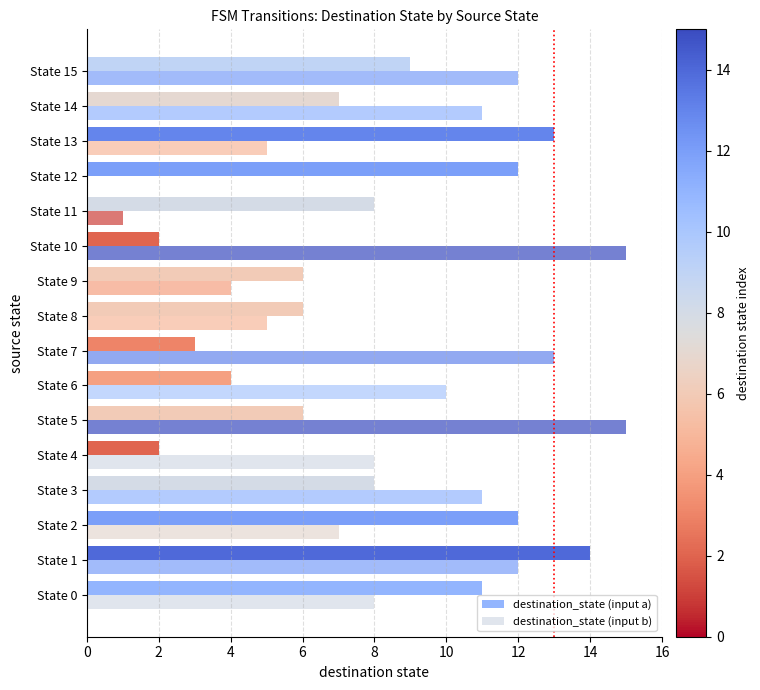

Which series has the largest range (max minus min)?

destination_state (input b)